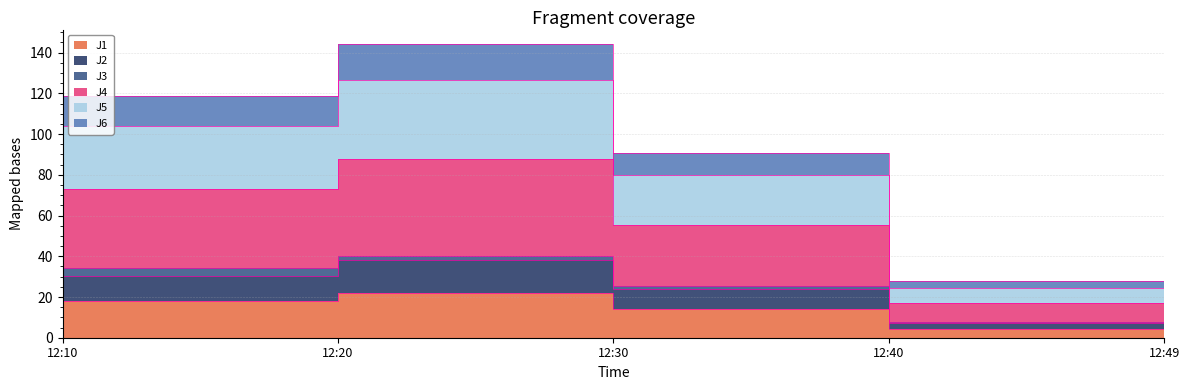

True or false: J2 has more than 2 points higher than both neighbors.

False